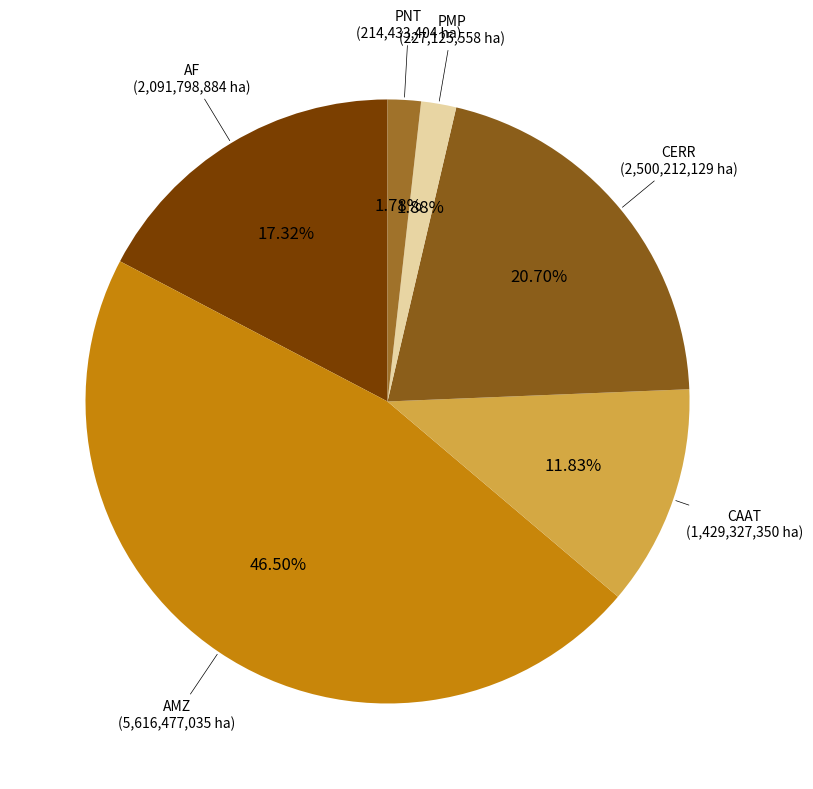

To the nearest percent, what is the average slice percentage?

17%